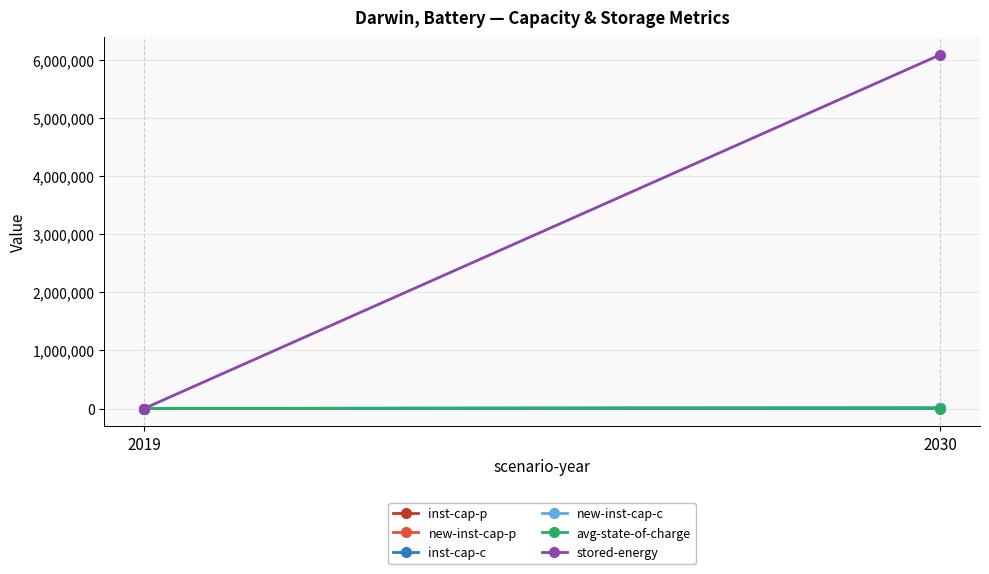

At which label does stored-energy reach its peak?

2030